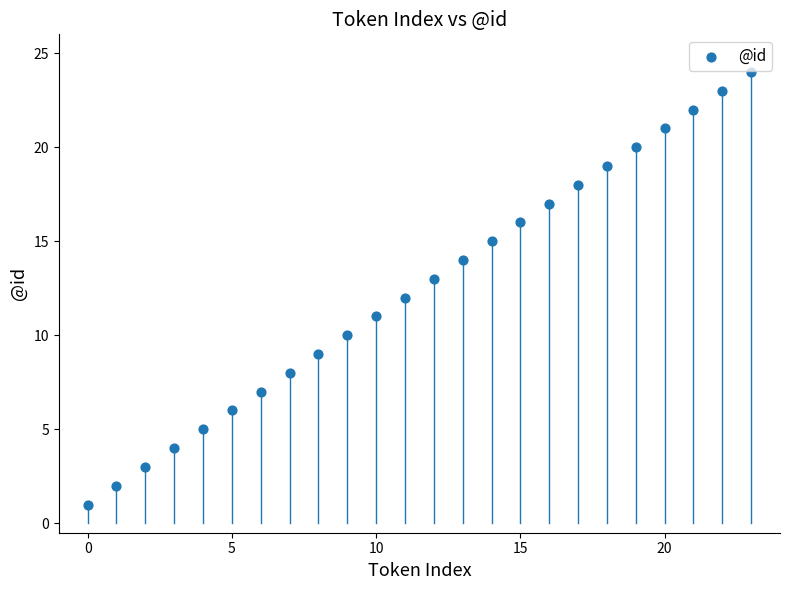

What is the range of Y values (max minus min)?

23